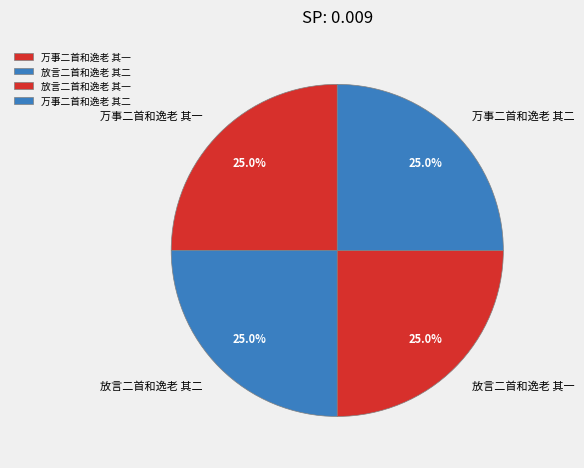

What is the ratio of the value at 放言二首和逸老 其一 to the value at 放言二首和逸老 其二?

1.0